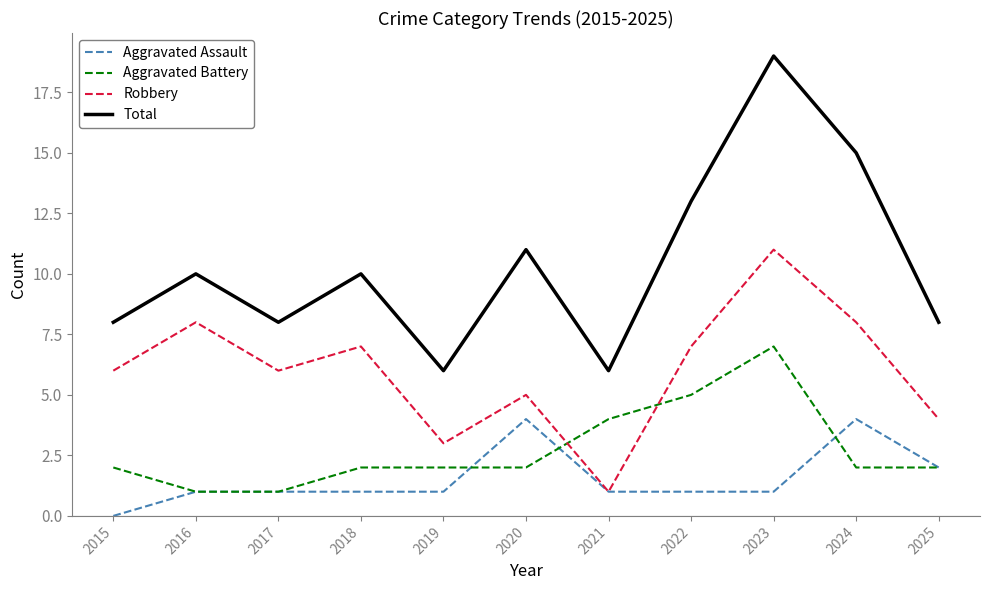

What is the maximum value for Aggravated Battery?

7